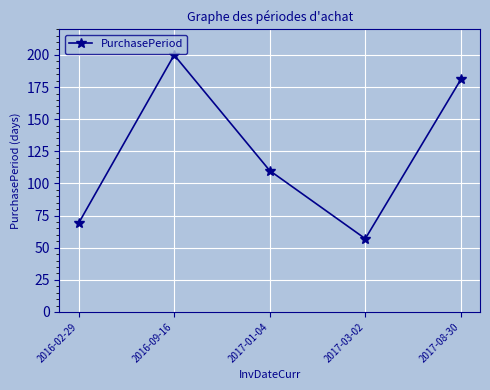

Is it true that the value at 2016-02-29 is 69?

True